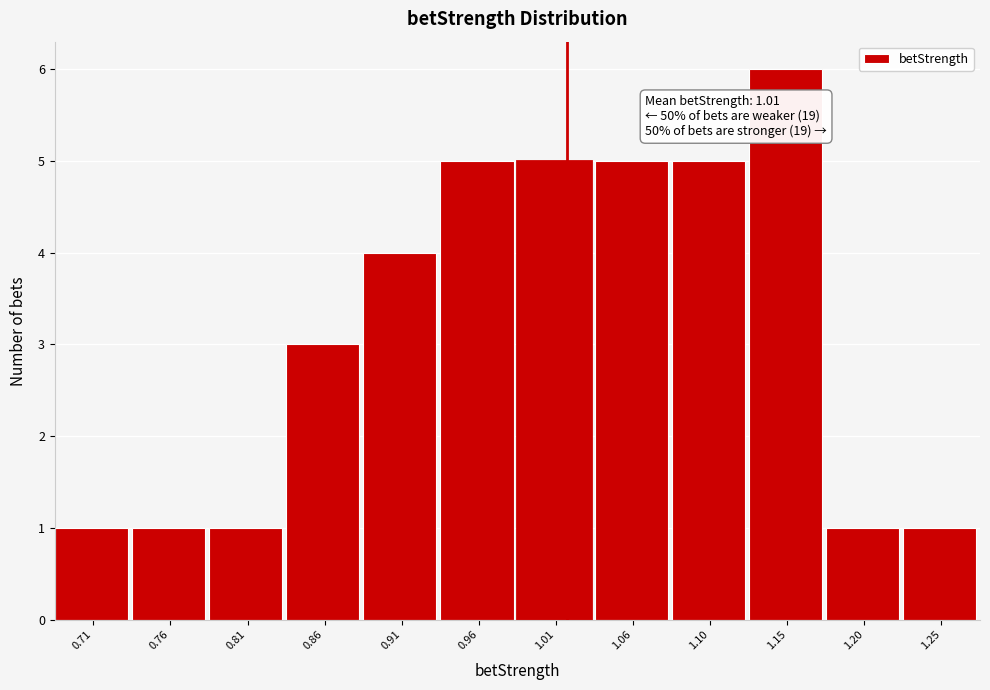

Which range on the x-axis has the tallest bar?

1.130 to 1.180